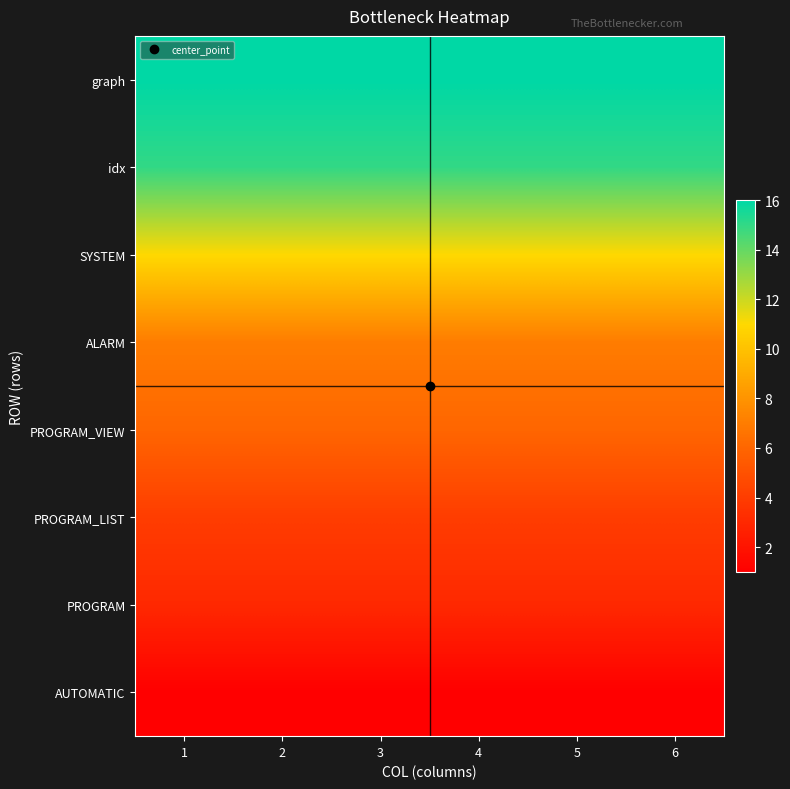

What is the smallest value displayed?

1